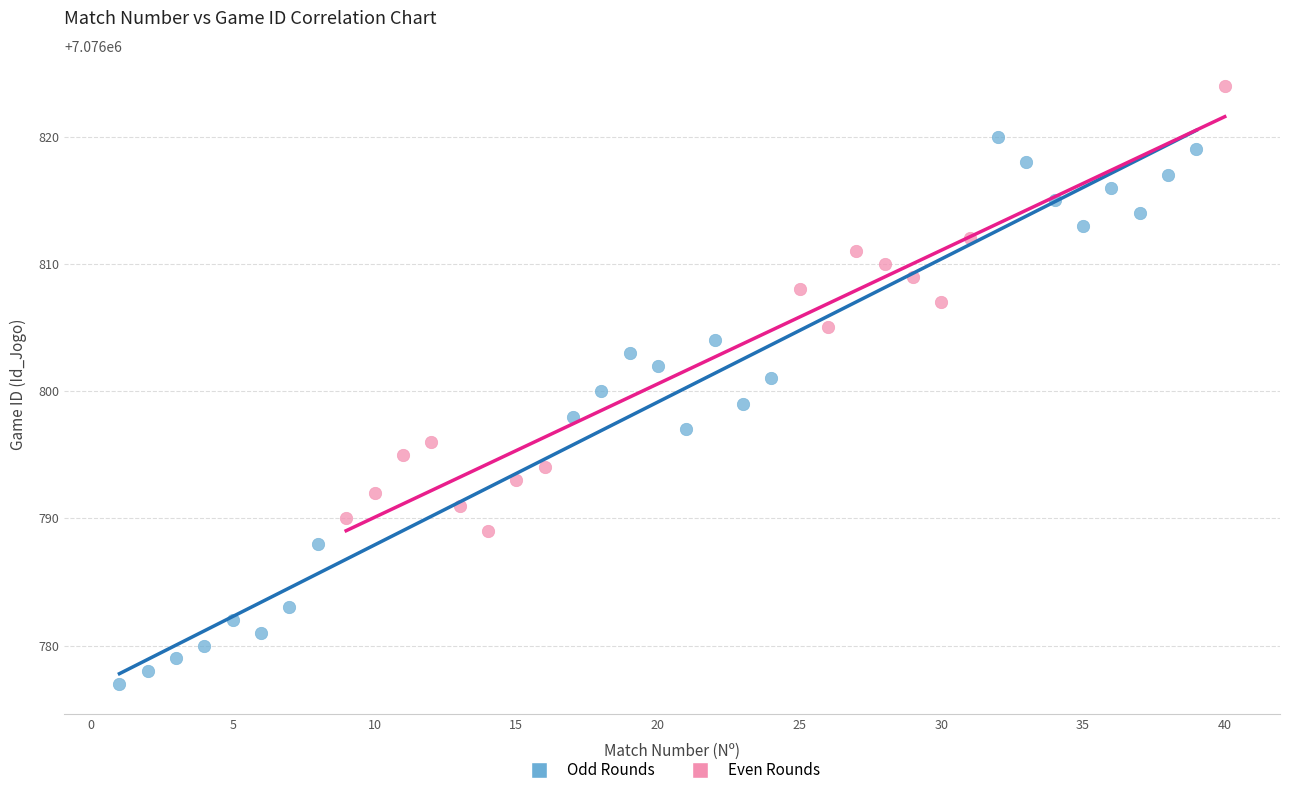

Which series reaches the maximum Y coordinate?

Even Rounds